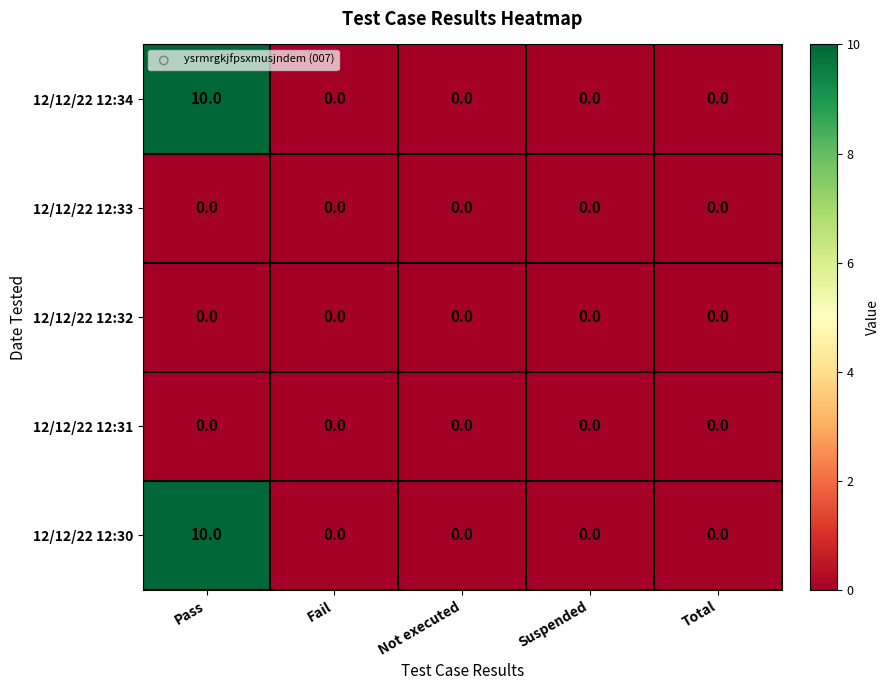

Reading left to right, transcribe all the data shown in this chart.

12/12/22 12:34: Pass=10	Fail=0	Not executed=0	Suspended=0	Total=0
12/12/22 12:33: Pass=0	Fail=0	Not executed=0	Suspended=0	Total=0
12/12/22 12:32: Pass=0	Fail=0	Not executed=0	Suspended=0	Total=0
12/12/22 12:31: Pass=0	Fail=0	Not executed=0	Suspended=0	Total=0
12/12/22 12:30: Pass=10	Fail=0	Not executed=0	Suspended=0	Total=0